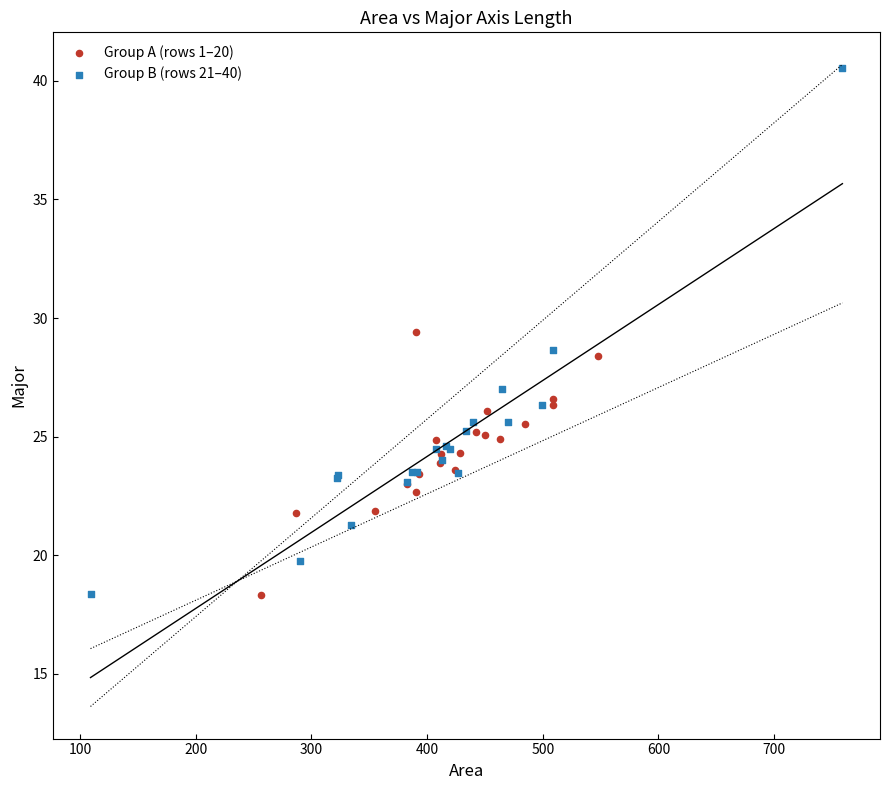

Which series contains the highest Y value?

Group B (rows 21–40)